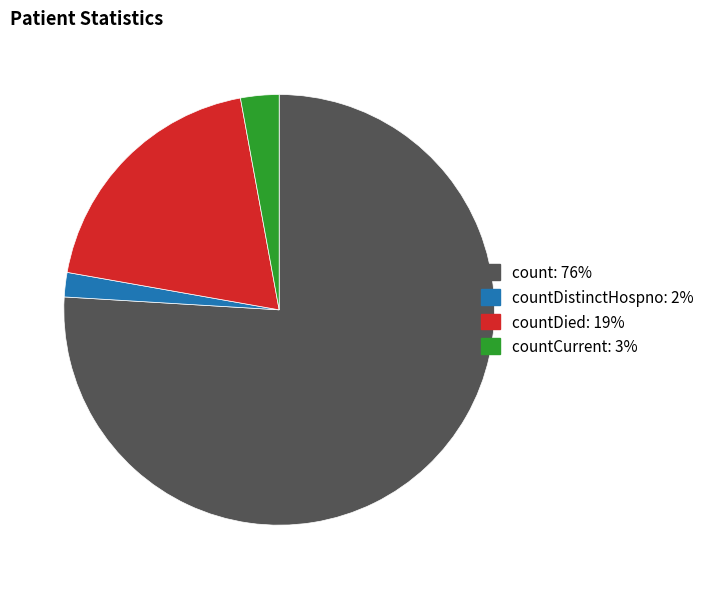

Count the number of slices in the pie.

4